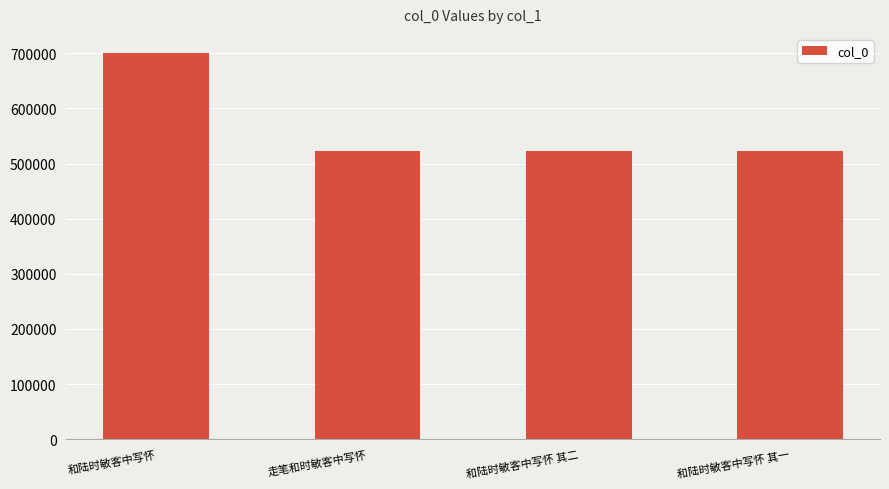

What is the change in value from 和陆时敏客中写怀 to 和陆时敏客中写怀 其二?

-178330